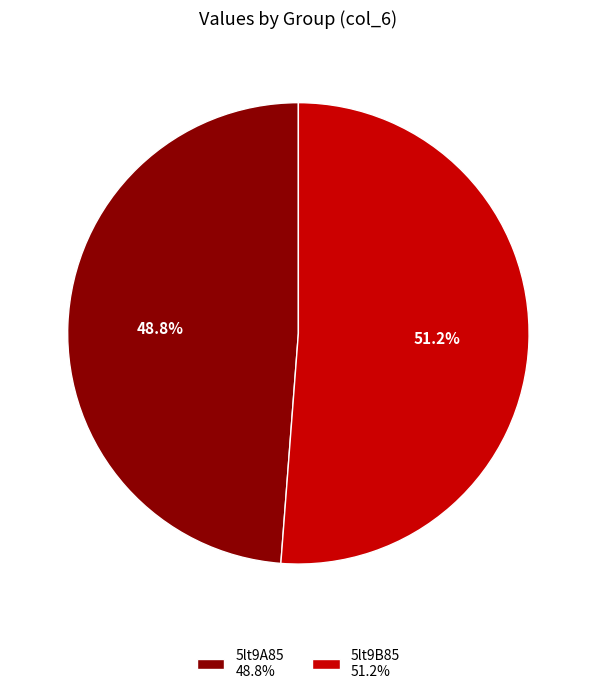

Which slice is the largest?

5lt9B85